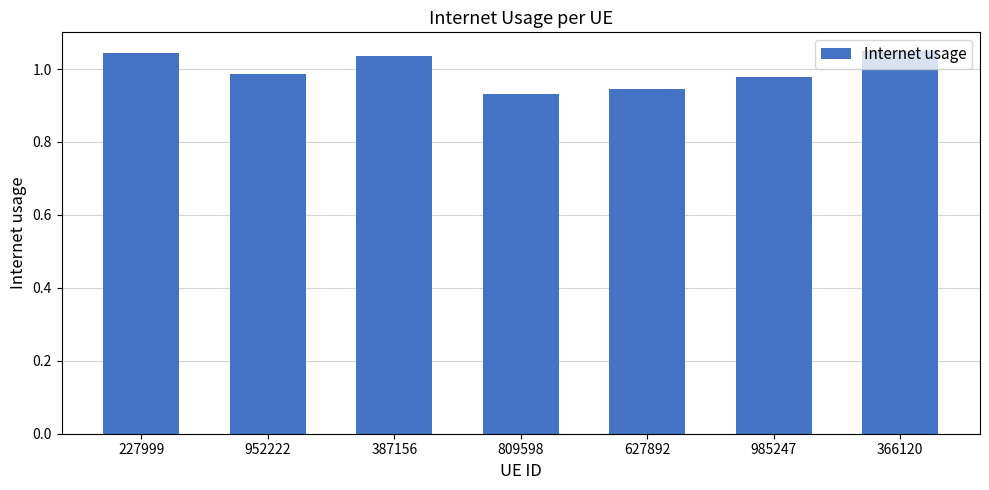

The value at 952222 is 0.5. True or false?

False